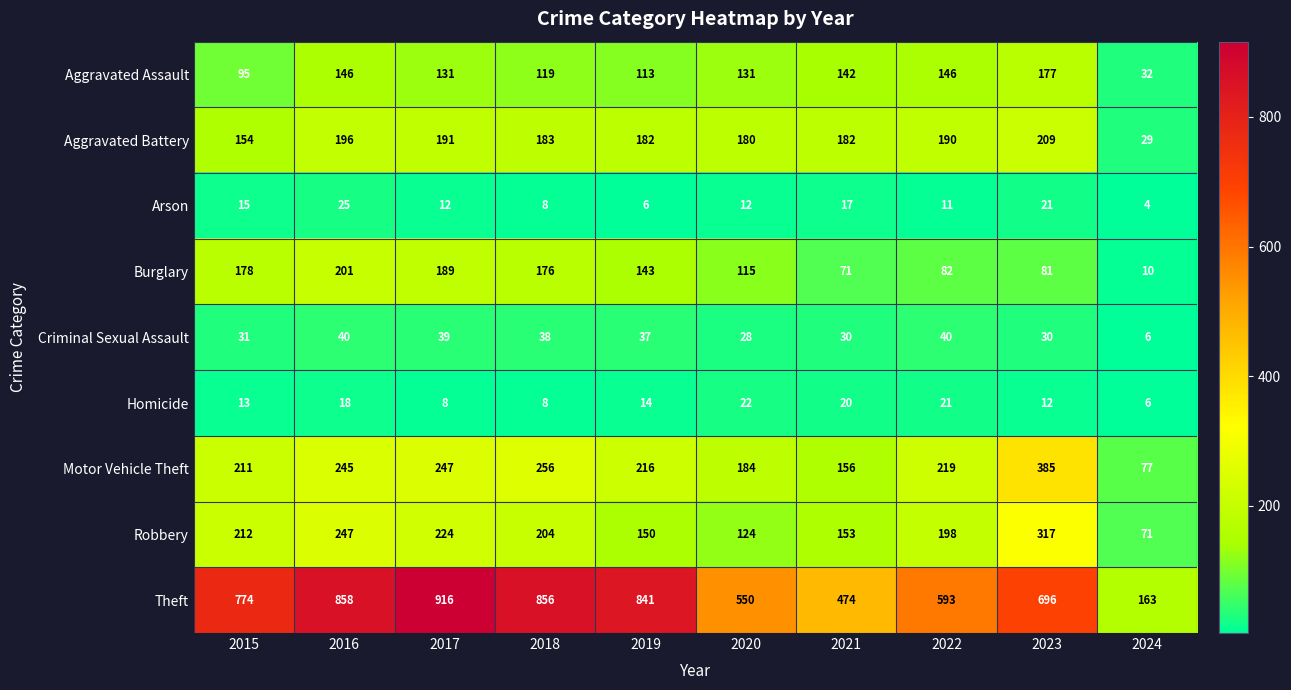

What is the spread (max minus min) of values at 2017?

908